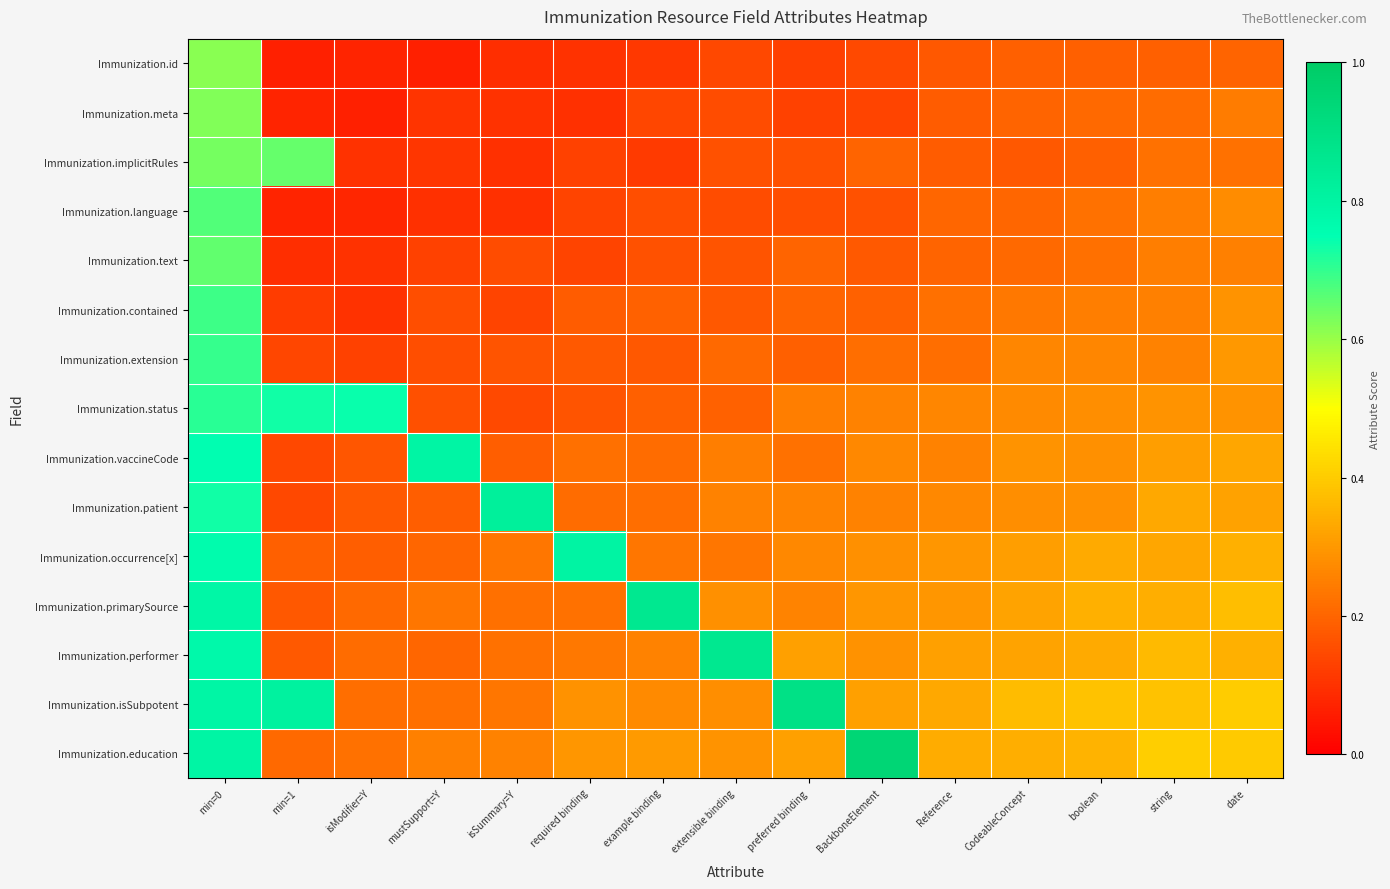

Which label corresponds to the smallest value in the chart?

min=1